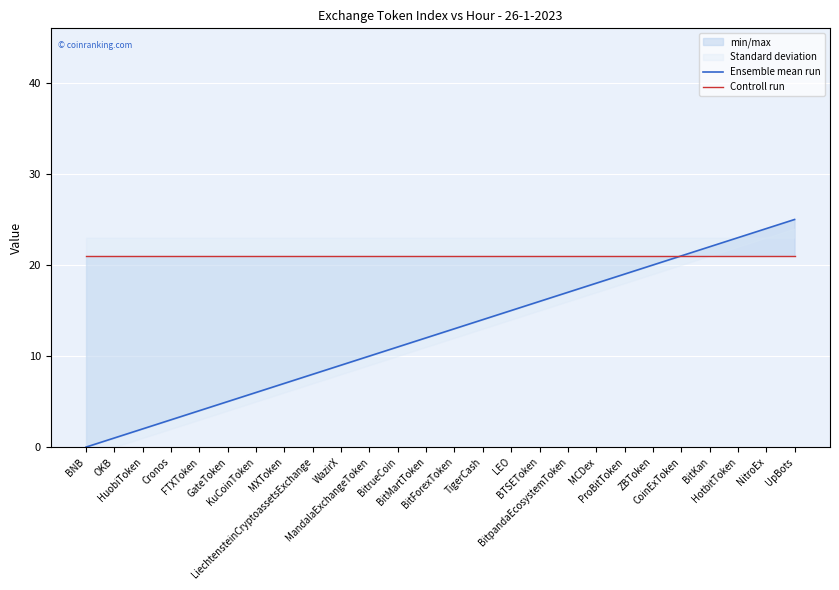

Where is Ensemble mean run nearest to the value 12?

BitMartToken